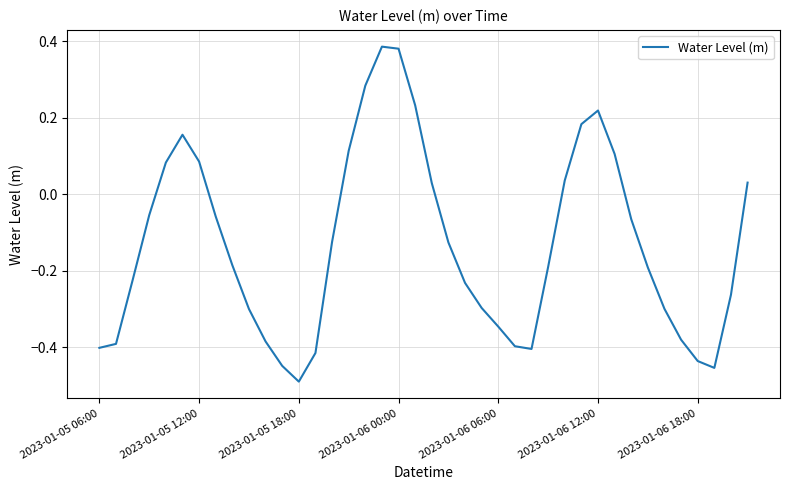

What is the difference between the maximum and minimum values?

0.9